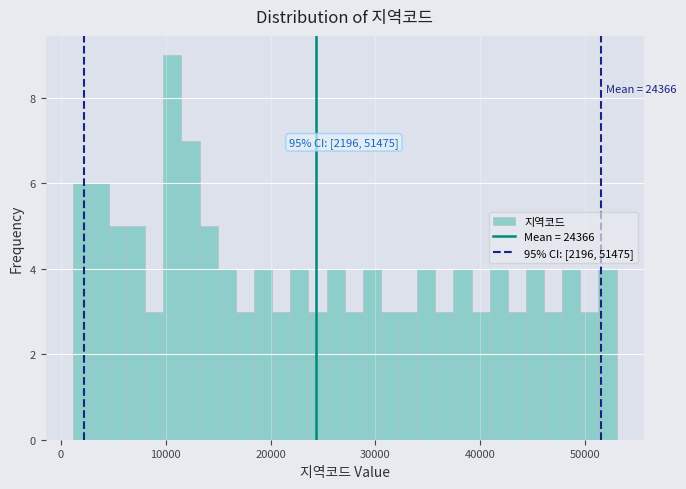

Around what value on the x-axis is the tallest bar? Give the approximate position of its centre, as read against the axis.

11000